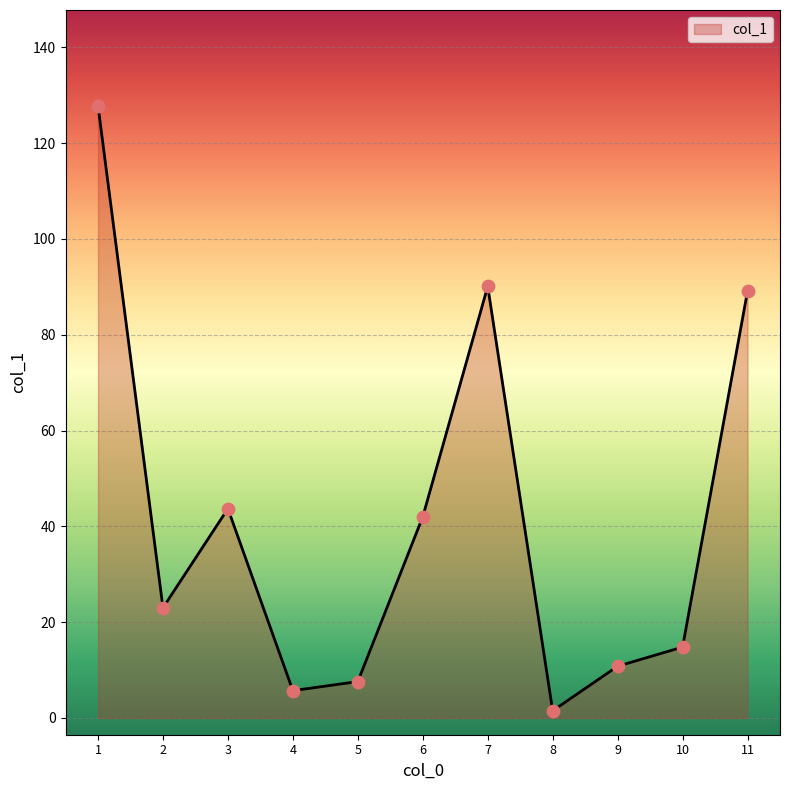

Which has a higher value, 7 or 9?

7